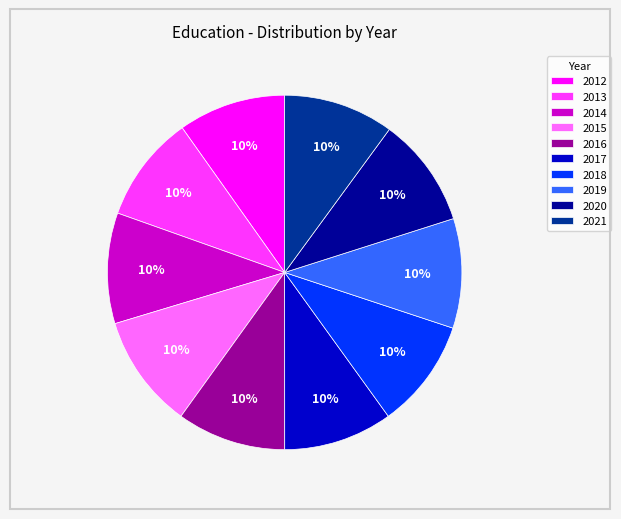

To the nearest percent, what percentage of the pie is 2019?

10%